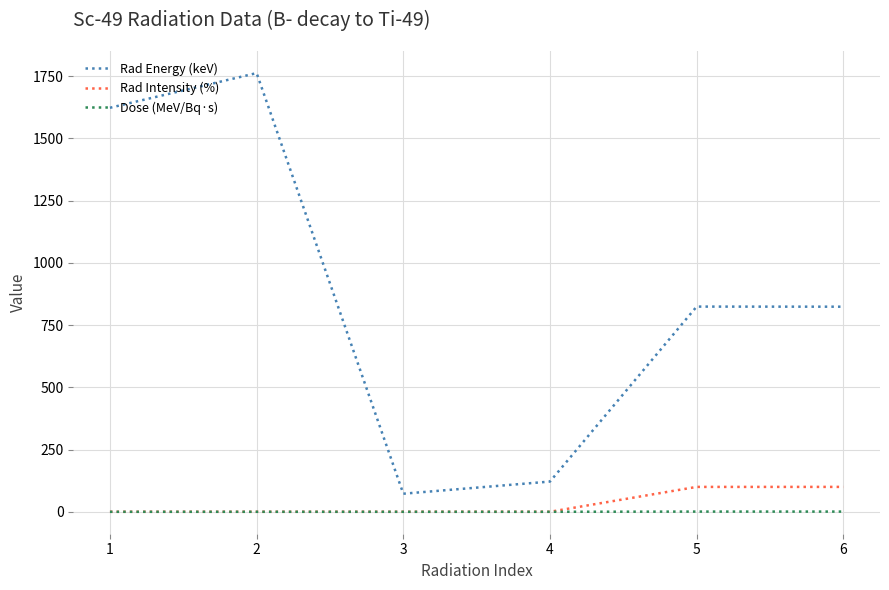

How many lines are shown in the chart?

3